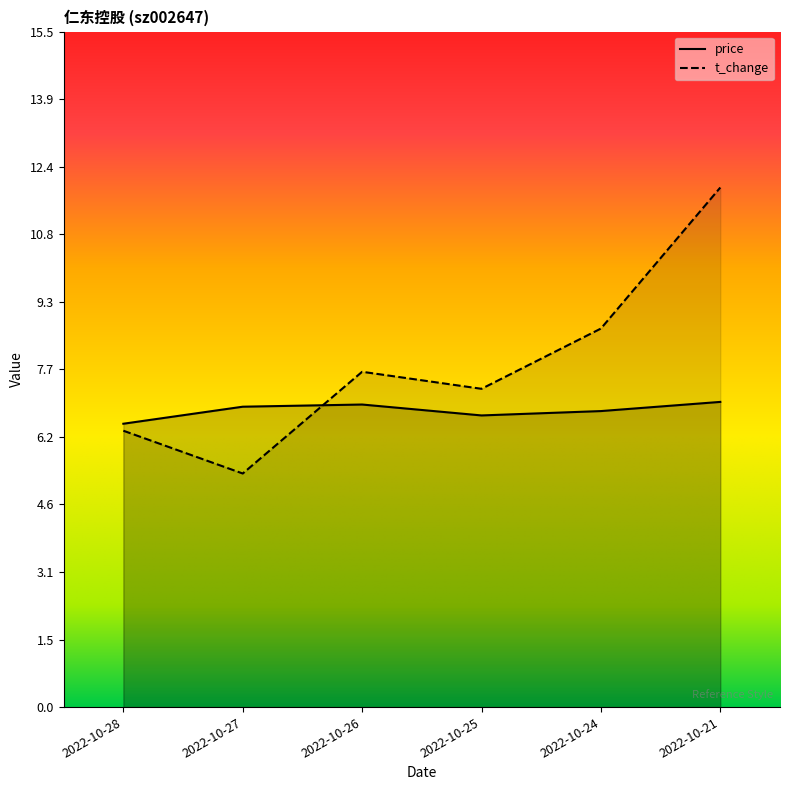

What is the difference between the maximum and minimum values in the t_change series?

6.6